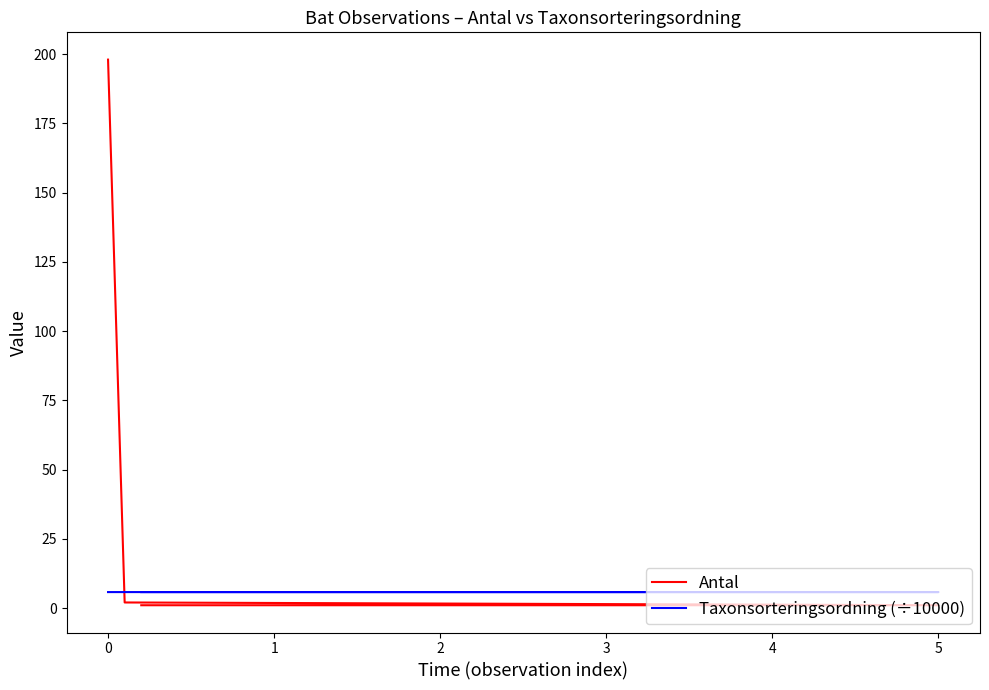

Between 0 and 1, which series saw the biggest shift?

Antal